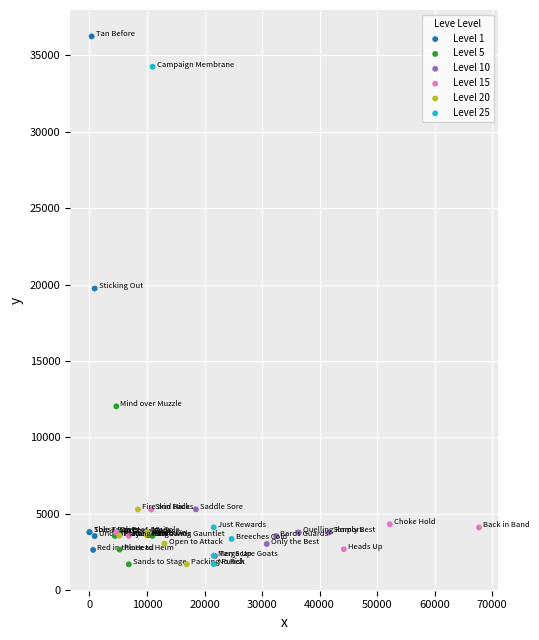

Which series reaches the maximum Y coordinate?

Level 1